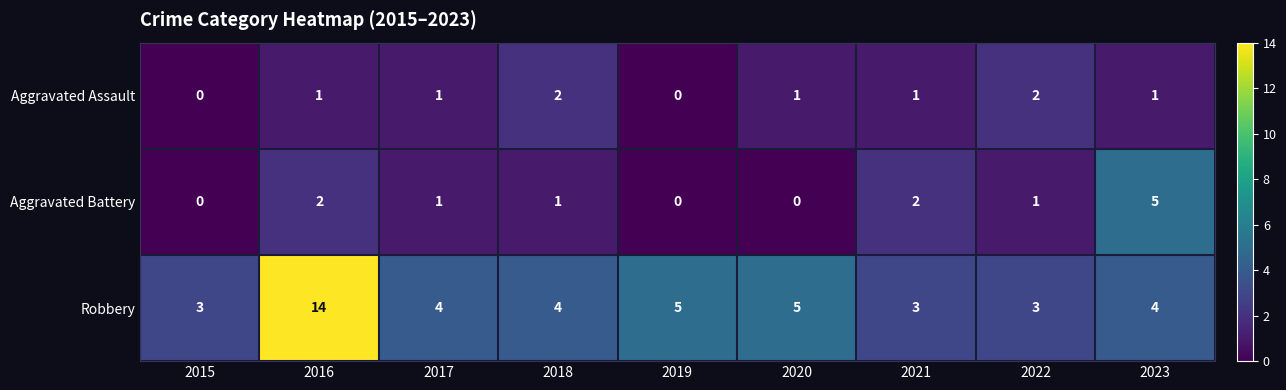

The value of Robbery at 2020 is 5. True or false?

True